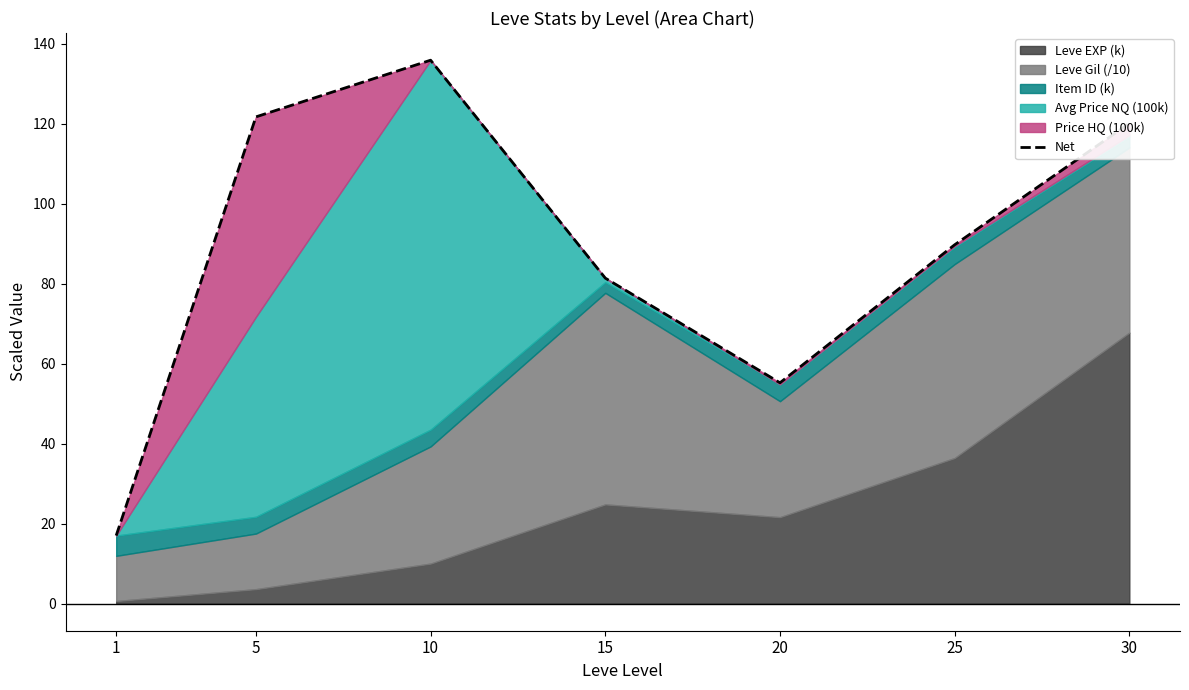

Read the value at 30.

120.1